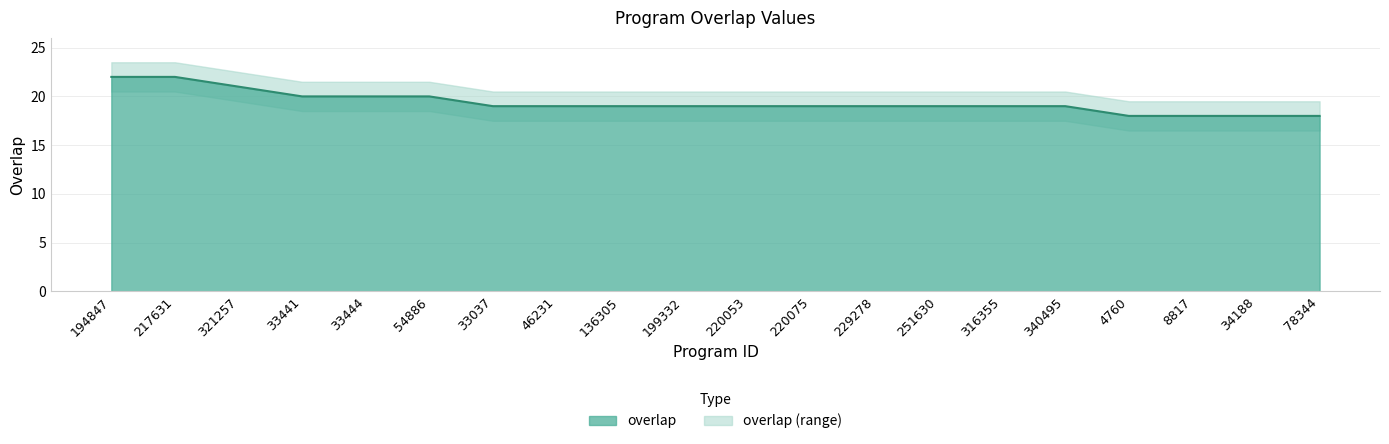

Rank the categories by value from lowest to highest.

4760, 8817, 34188, 78344, 33037, 46231, 136305, 199332, 220053, 220075, 229278, 251630, 316355, 340495, 33441, 33444, 54886, 321257, 194847, 217631